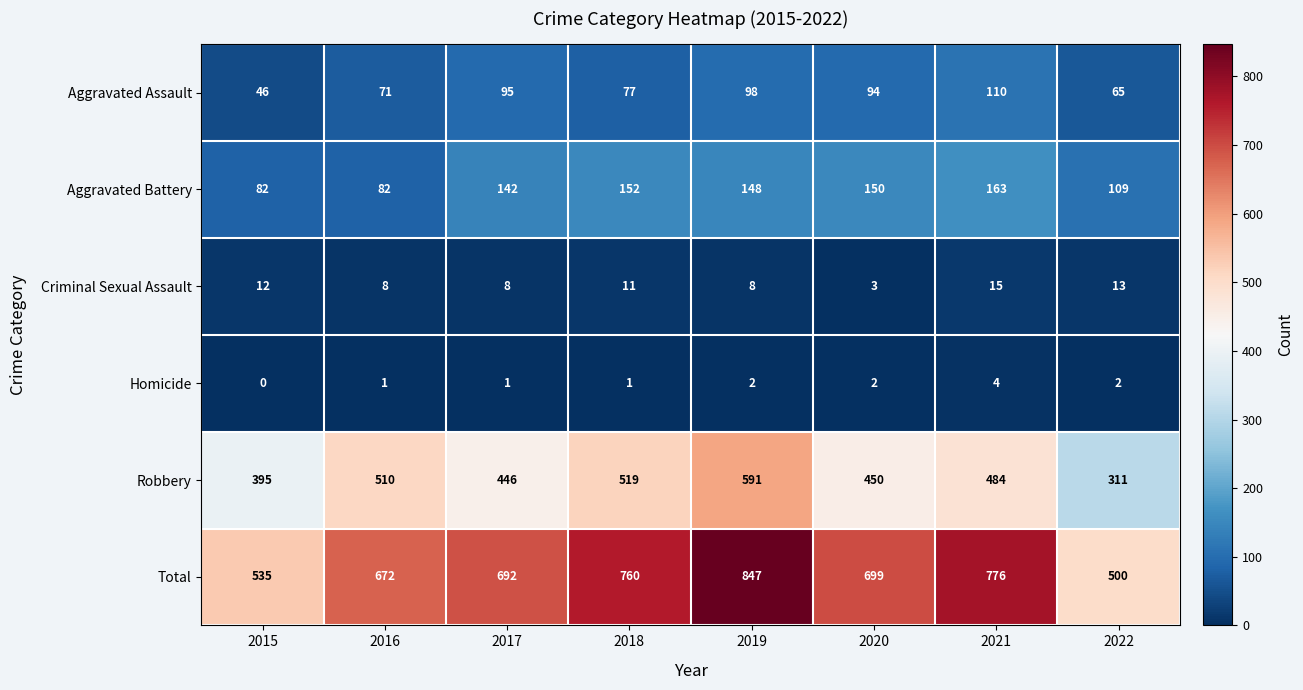

Which series changed the most between 2017 and 2020?

Aggravated Battery